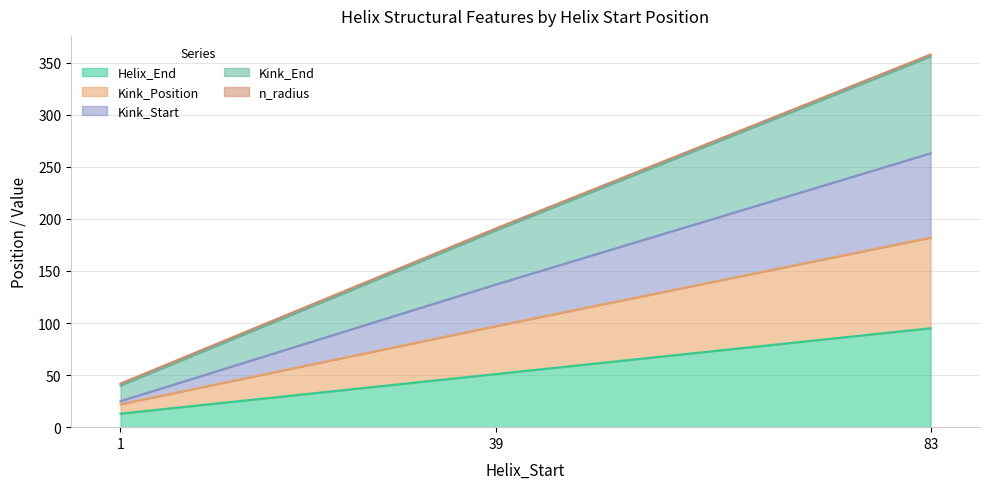

Which series has the widest spread of values?

Kink_Position